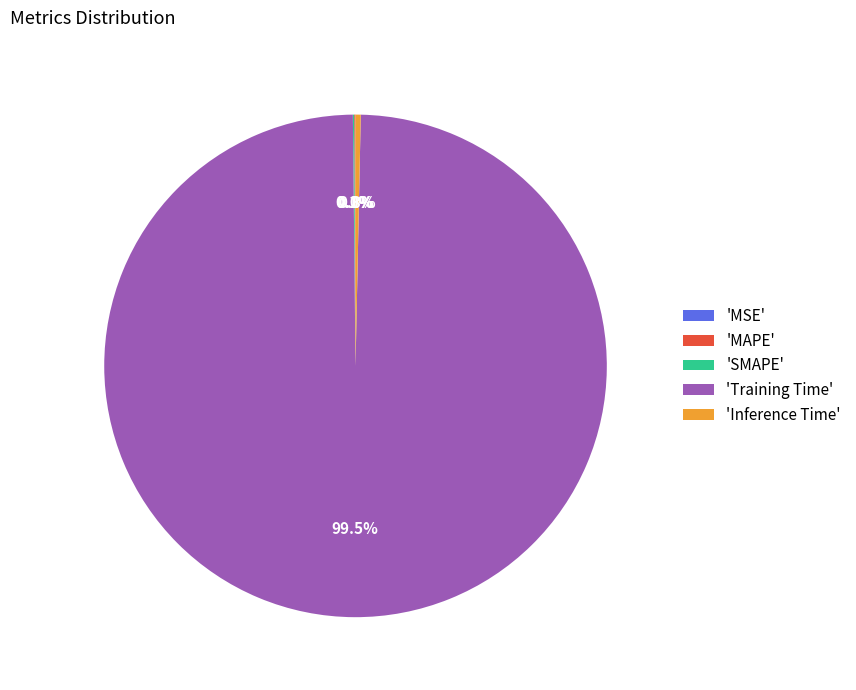

How much of the chart is everything except 'Inference Time'?

99.7%